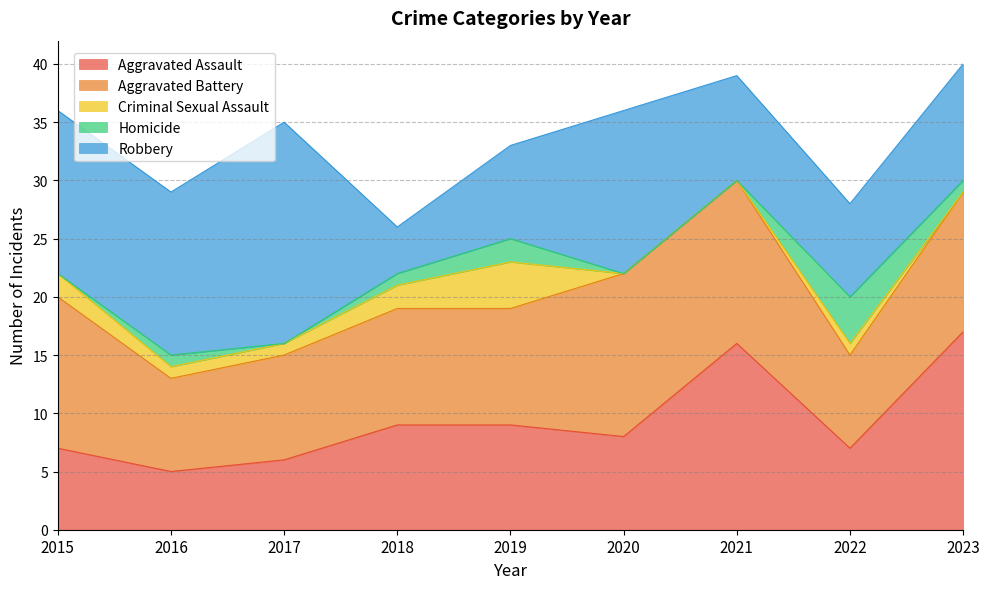

True or false: Aggravated Assault has more than 1 interior local peaks.

False